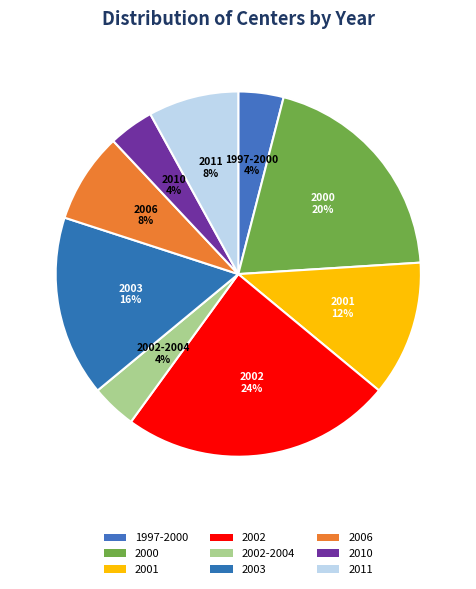

How many segments does this pie chart have?

9